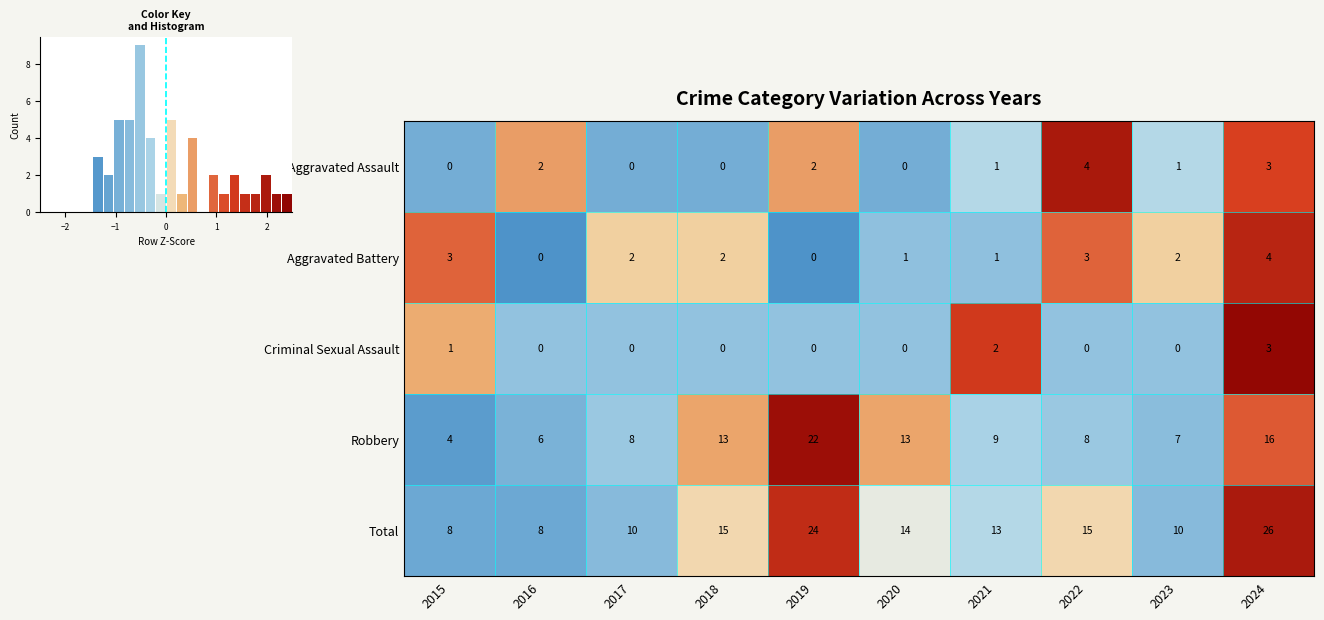

How many distinct data groups are displayed?

5